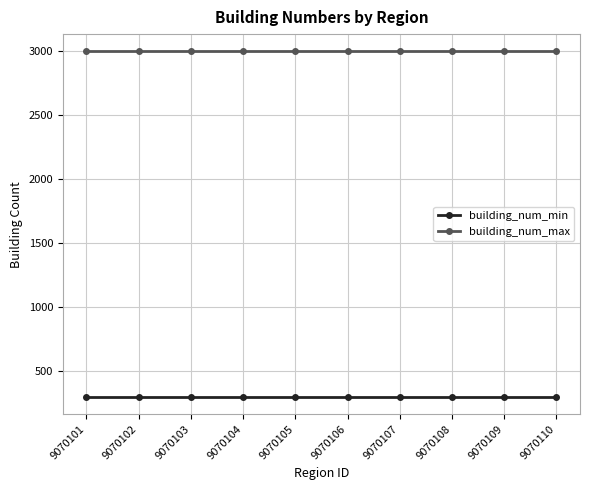

Reading left to right, list all the values displayed in this chart.

building_num_min: 9070101=300	9070102=300	9070103=300	9070104=300	9070105=300	9070106=300	9070107=300	9070108=300	9070109=300	9070110=300
building_num_max: 9070101=3000	9070102=3000	9070103=3000	9070104=3000	9070105=3000	9070106=3000	9070107=3000	9070108=3000	9070109=3000	9070110=3000